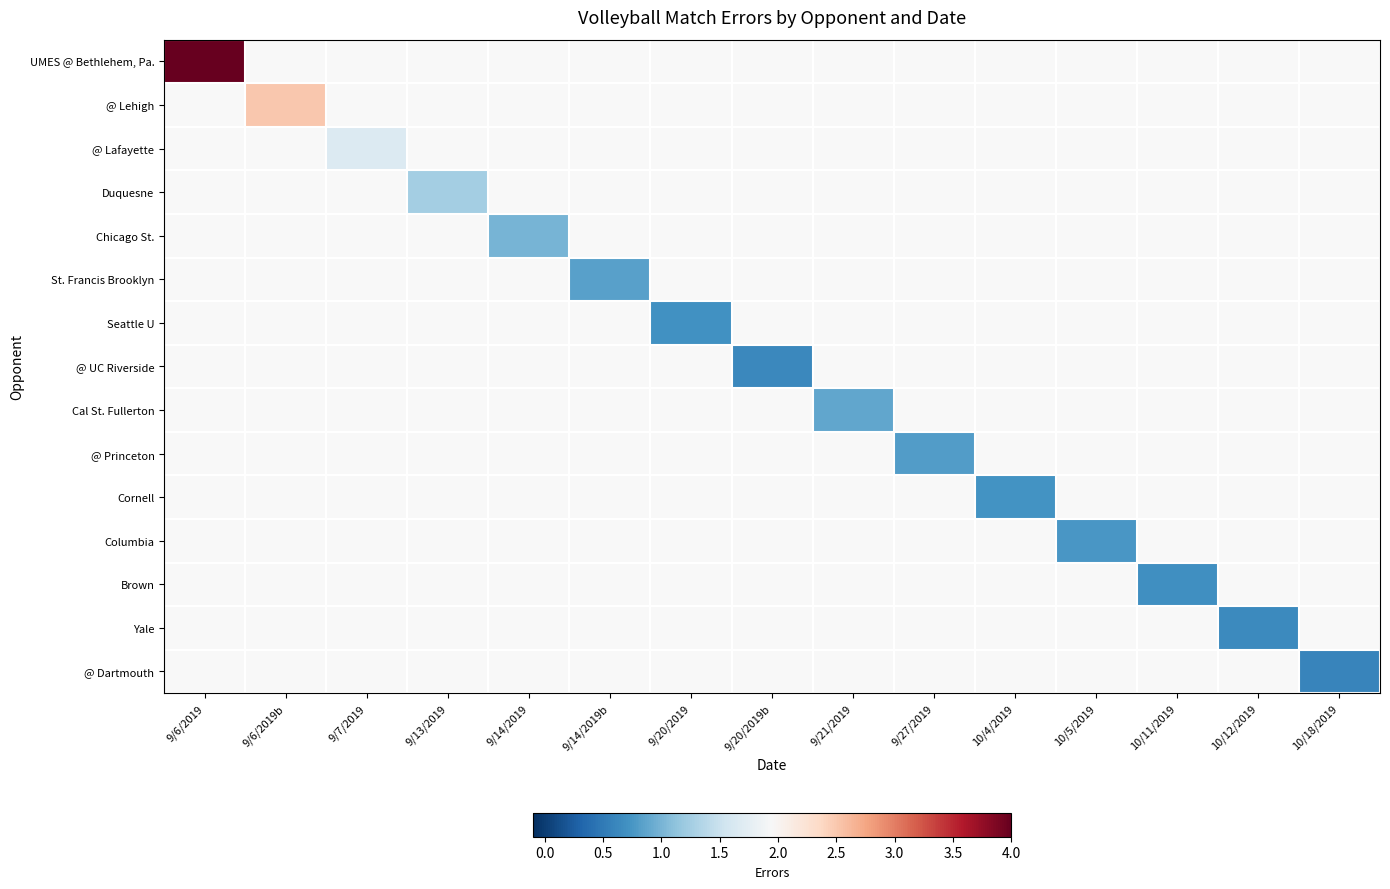

How many positive values does the Yale series have?

1